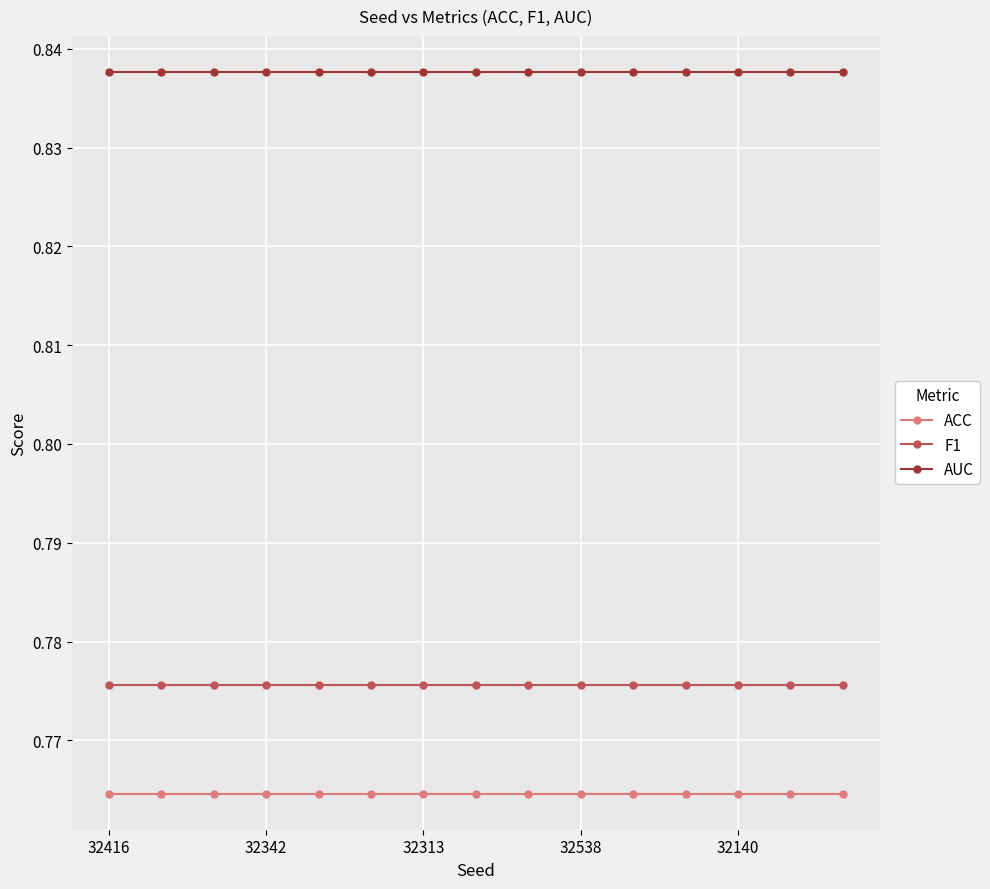

List the series in order of their overall mean, lowest first.

ACC, F1, AUC